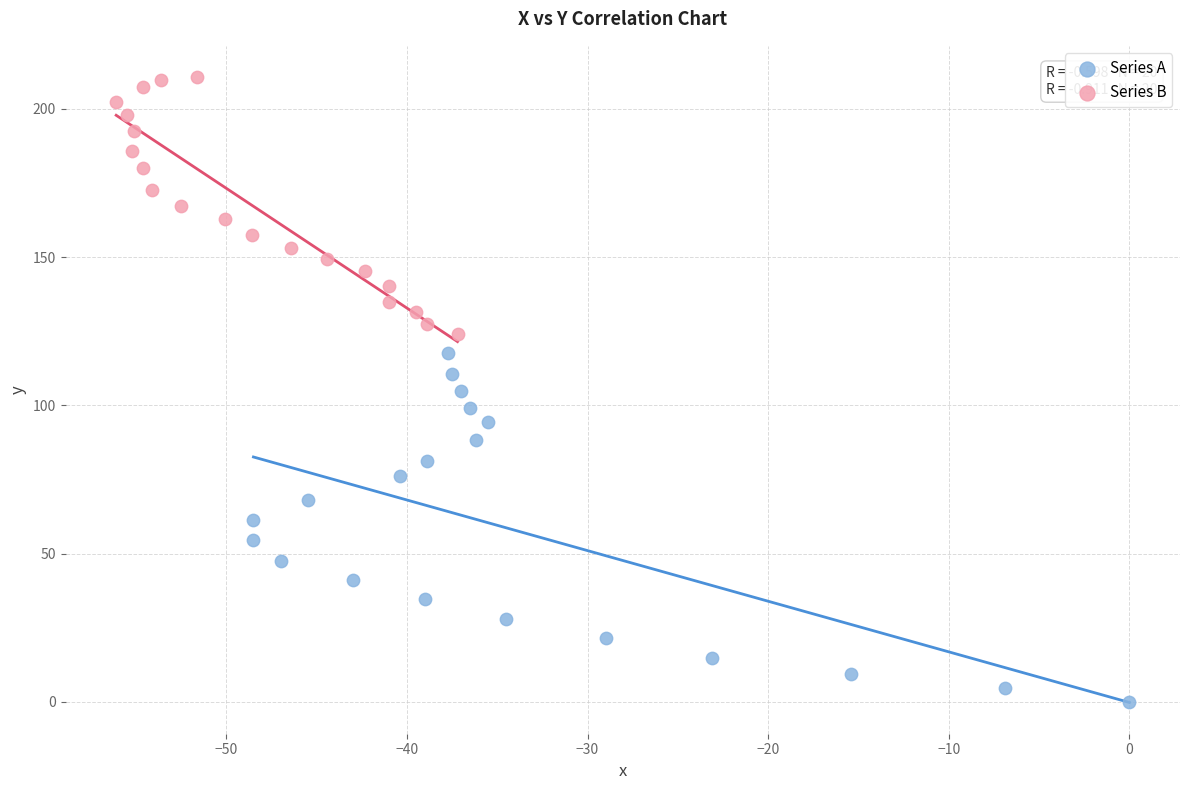

Which series contains the lowest Y value?

Series A